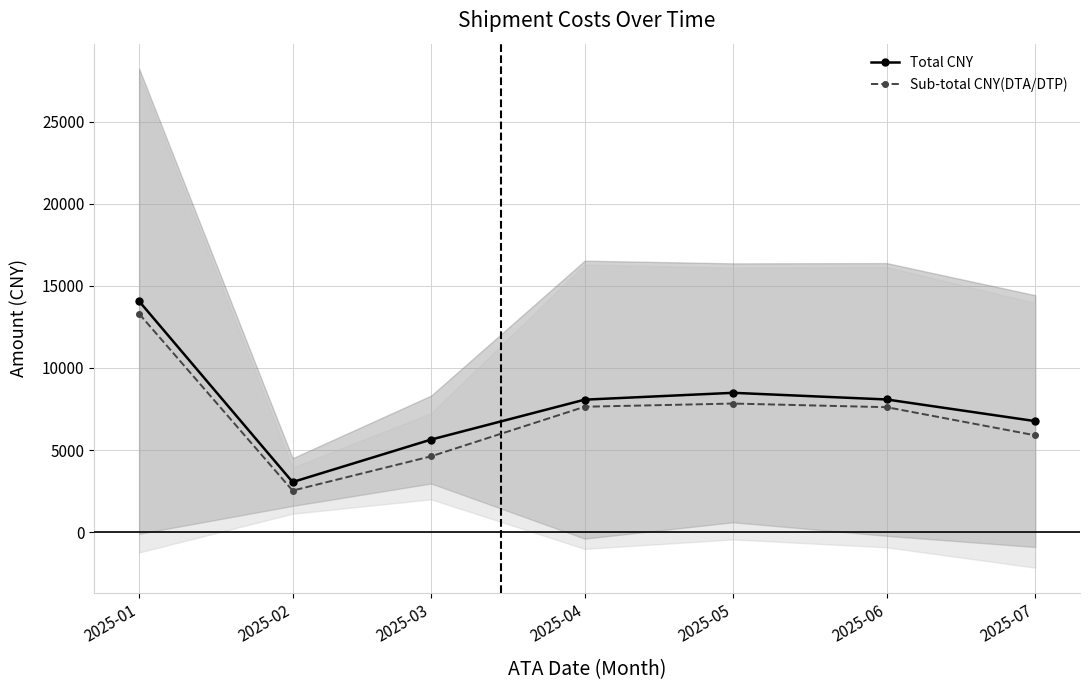

True or false: Sub-total CNY(DTA/DTP) and Total CNY cross at least once.

False